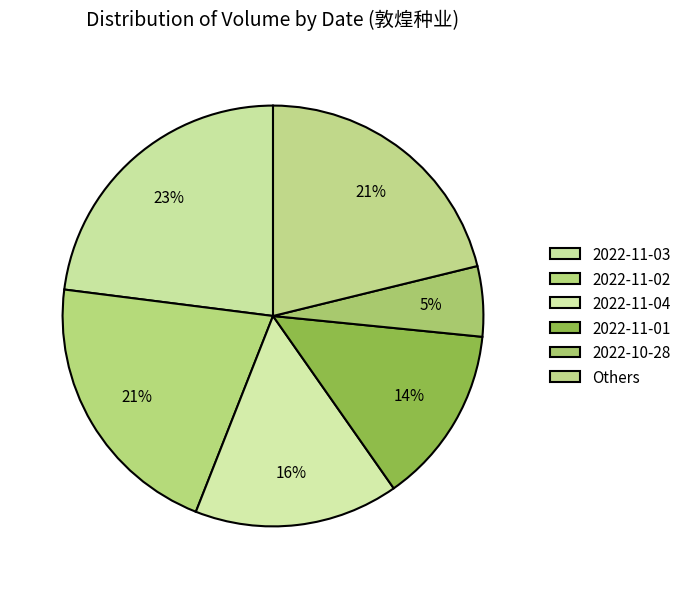

What percentage is the 2022-11-02 slice, to the nearest percent?

21%